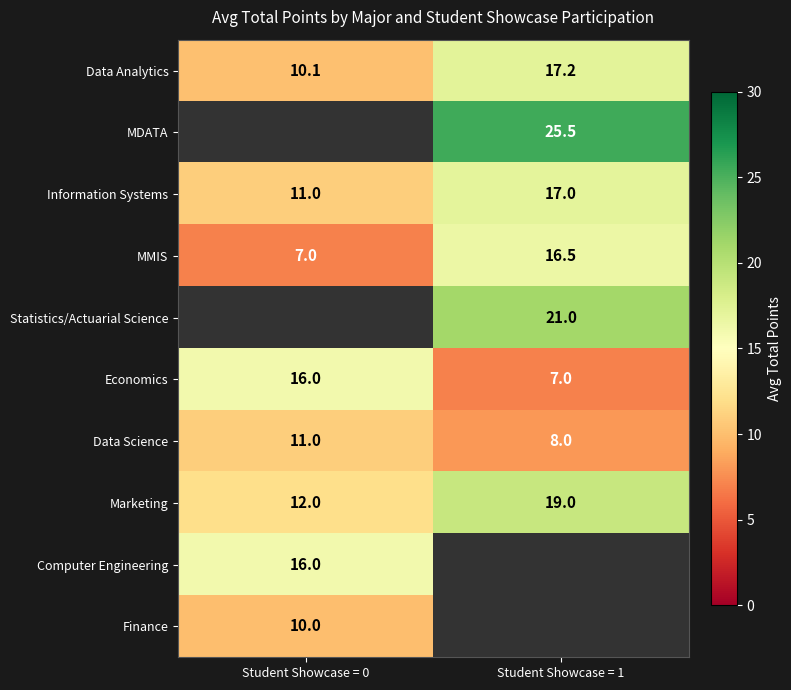

How many series are shown in this chart?

10